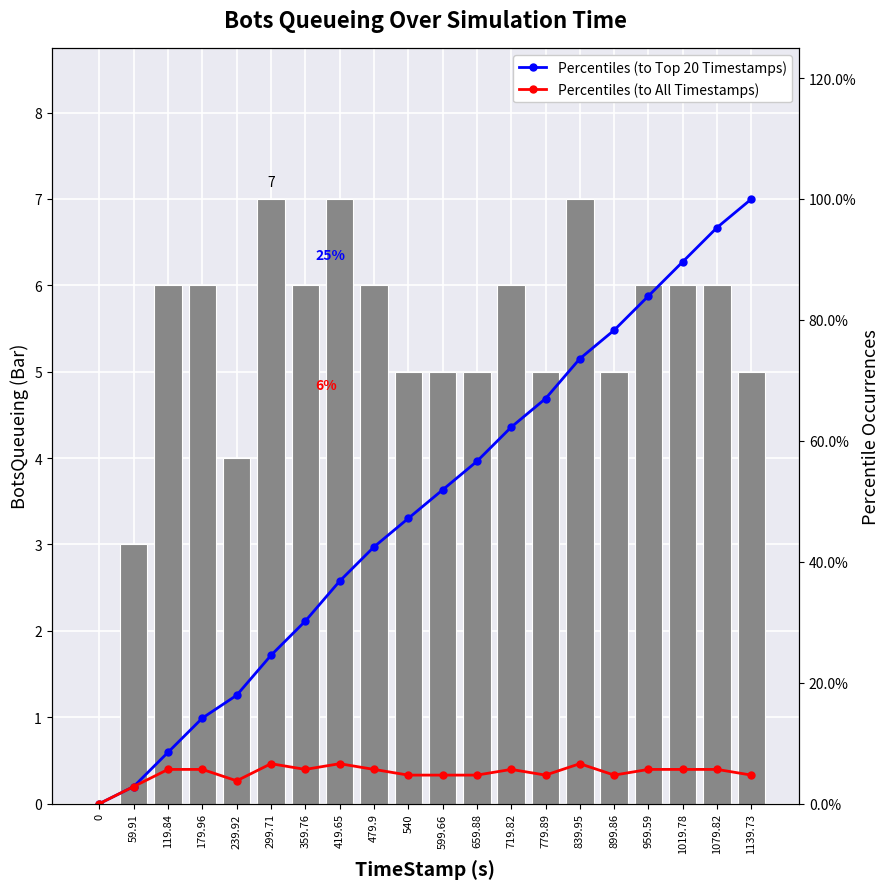

Reading left to right, extract all data points from this chart.

BotsQueueing: 0=0.0	59.91=3.0	119.84=6.0	179.96=6.0	239.92=4.0	299.71=7.0	359.76=6.0	419.65=7.0	479.9=6.0	540=5.0	599.66=5.0	659.88=5.0	719.82=6.0	779.89=5.0	839.95=7.0	899.86=5.0	959.59=6.0	1019.78=6.0	1079.82=6.0	1139.73=5.0
Percentiles (to Top 20 Timestamps): 0=0.0	59.91=2.8	119.84=8.5	179.96=14.2	239.92=17.9	299.71=24.5	359.76=30.2	419.65=36.8	479.9=42.5	540=47.2	599.66=51.9	659.88=56.6	719.82=62.3	779.89=67.0	839.95=73.6	899.86=78.3	959.59=84.0	1019.78=89.6	1079.82=95.3	1139.73=100.0
Percentiles (to All Timestamps): 0=0.0	59.91=2.8	119.84=5.7	179.96=5.7	239.92=3.8	299.71=6.6	359.76=5.7	419.65=6.6	479.9=5.7	540=4.7	599.66=4.7	659.88=4.7	719.82=5.7	779.89=4.7	839.95=6.6	899.86=4.7	959.59=5.7	1019.78=5.7	1079.82=5.7	1139.73=4.7